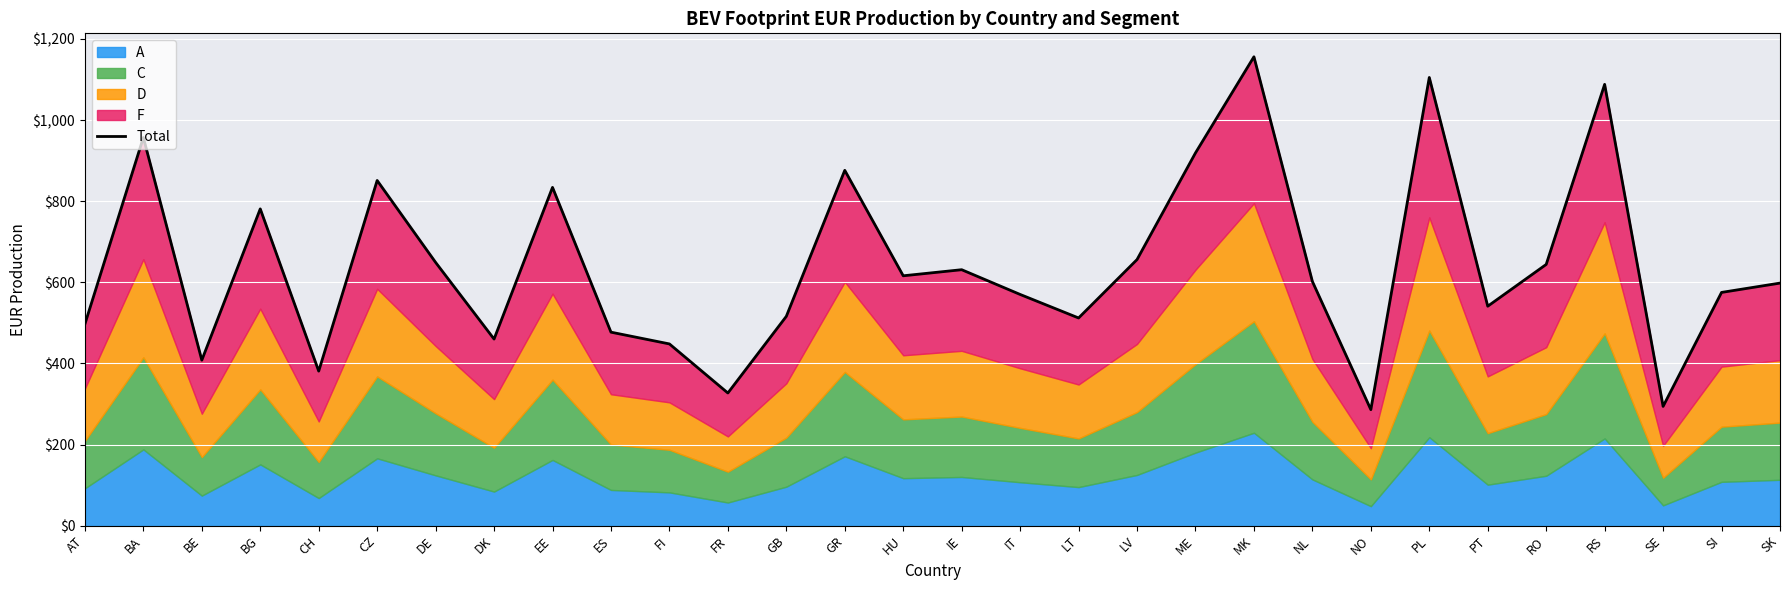

True or false: the data shows 510 at CH.

False